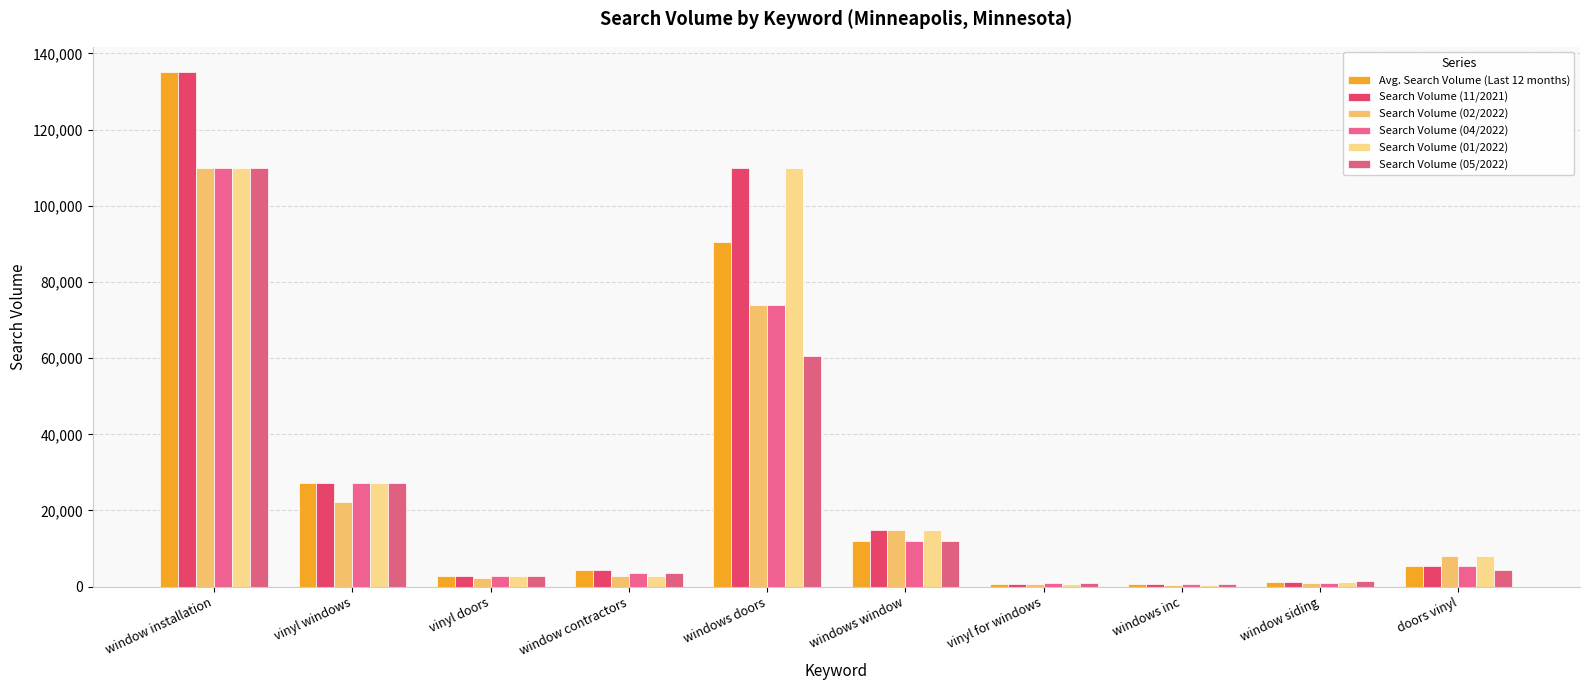

Where does the Search Volume (01/2022) series first go above 8100?

window installation